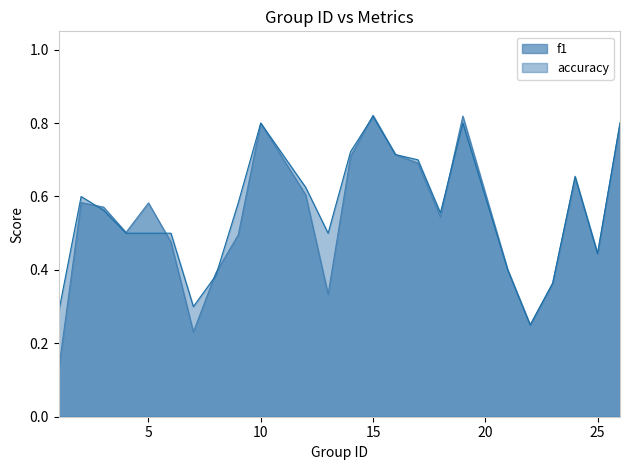

What is the difference between the second highest and second lowest values in the accuracy series?

0.5